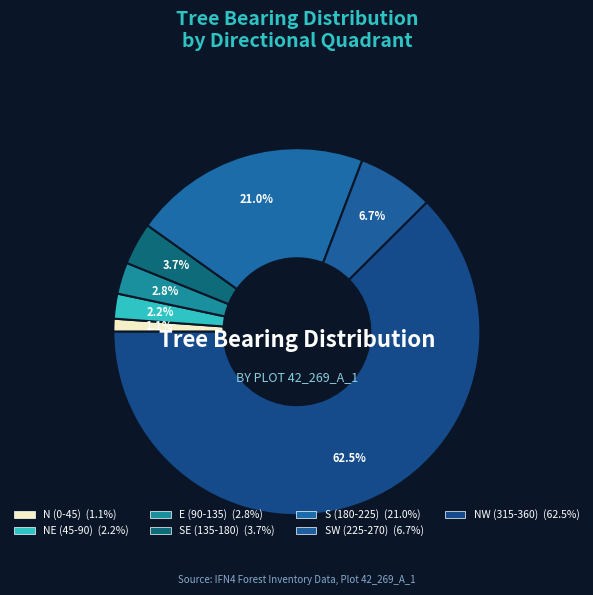

How many slices are in this pie chart?

7